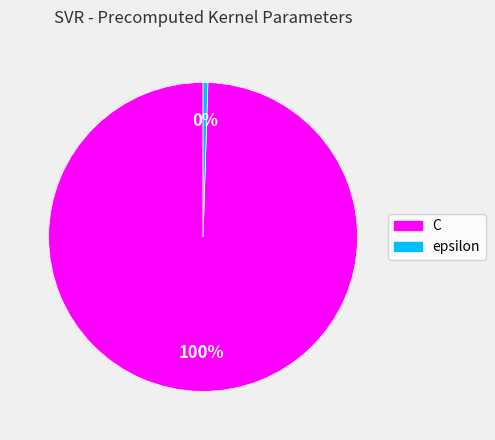

What is the ratio of the value at C to the value at epsilon?

200.0